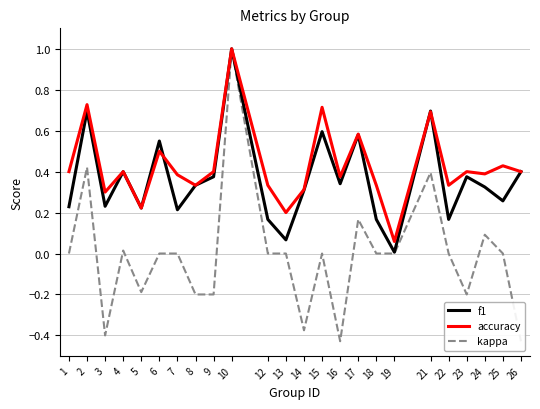

List the labels in order of f1 value, largest first.

10, 2, 21, 15, 17, 6, 4, 26, 9, 23, 16, 8, 24, 14, 25, 3, 1, 5, 7, 12, 18, 22, 13, 19